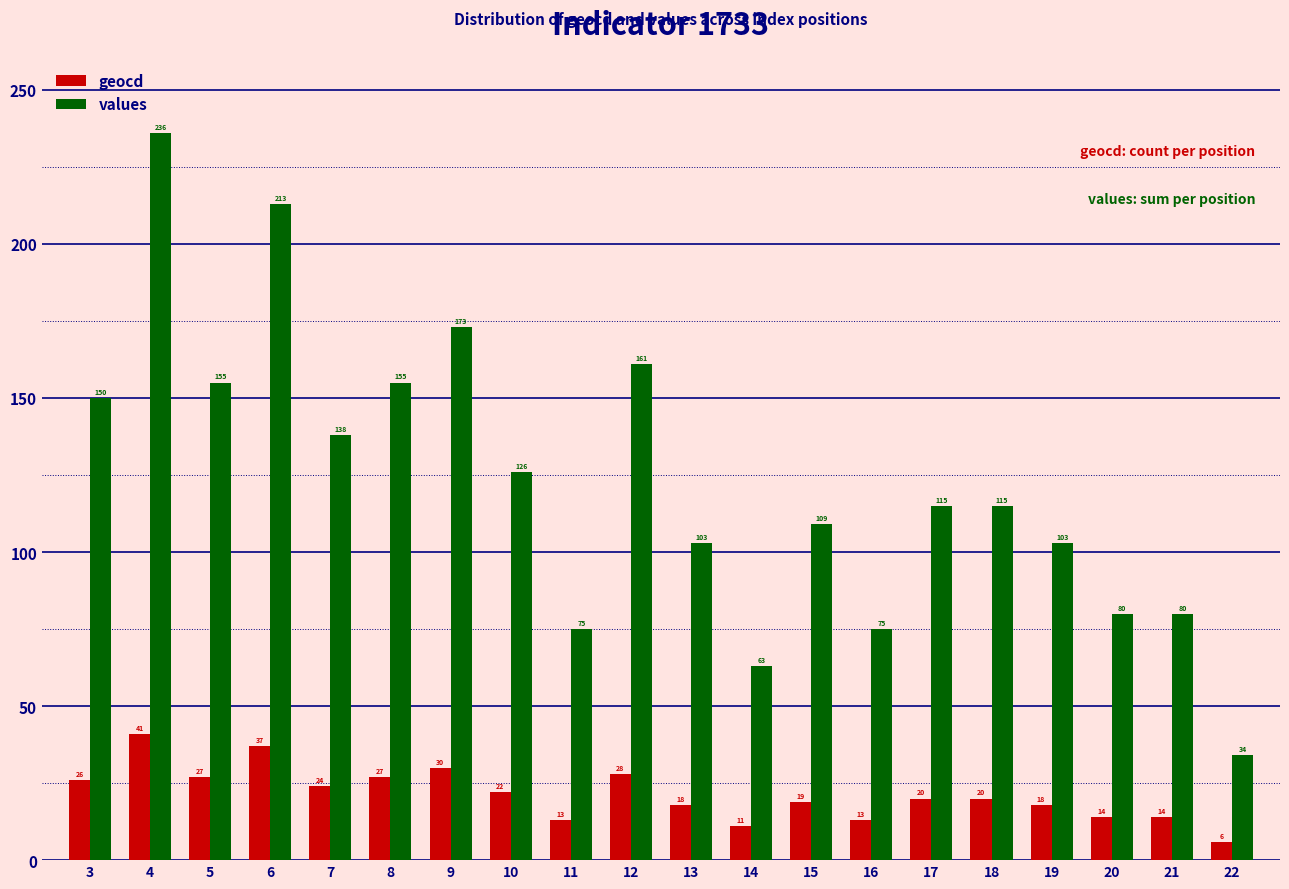

What is the difference between the geocd values at 12 and 4?

13